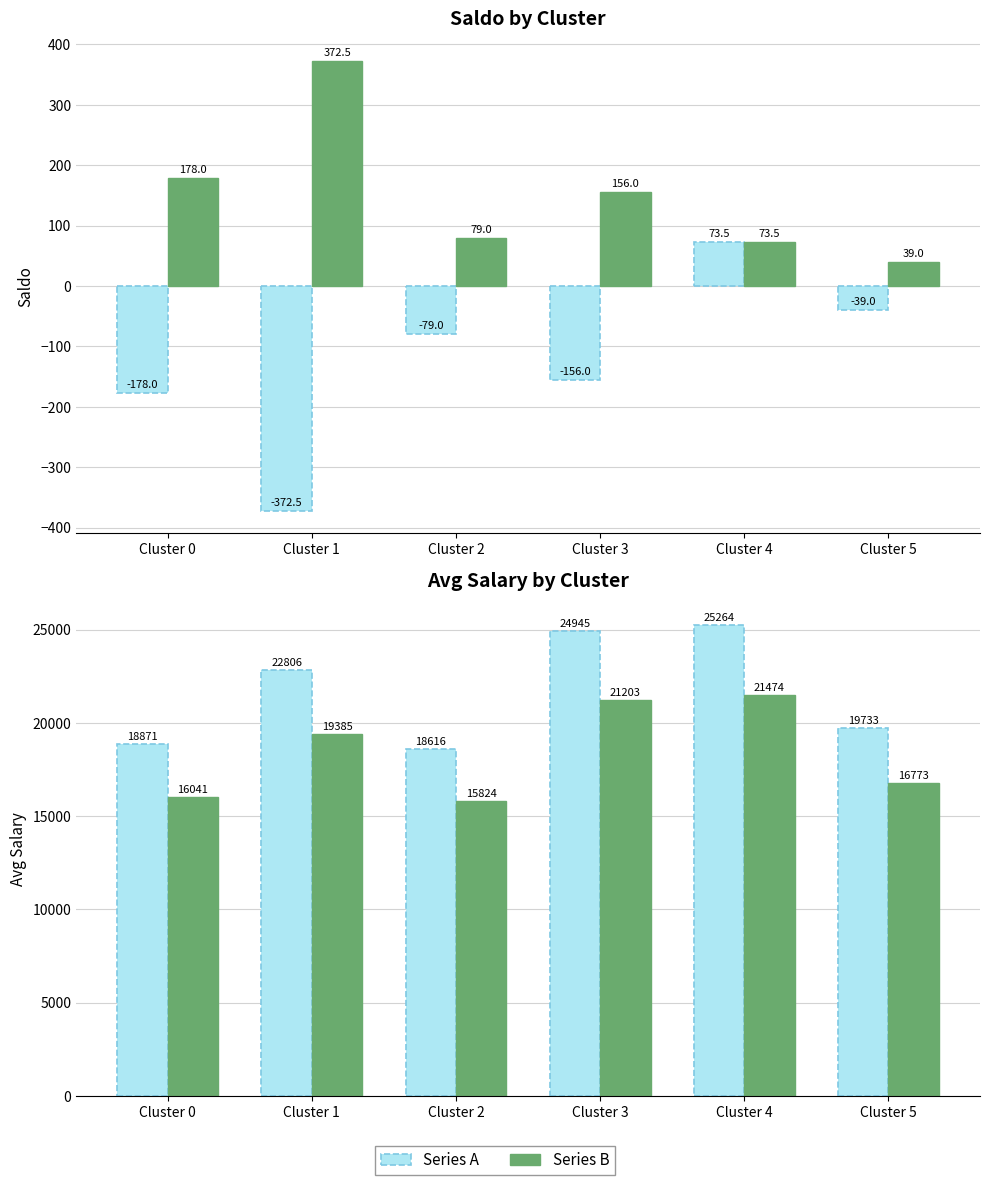

What is the difference between the avgsalary values at Cluster 2 and Cluster 5?

1116.7